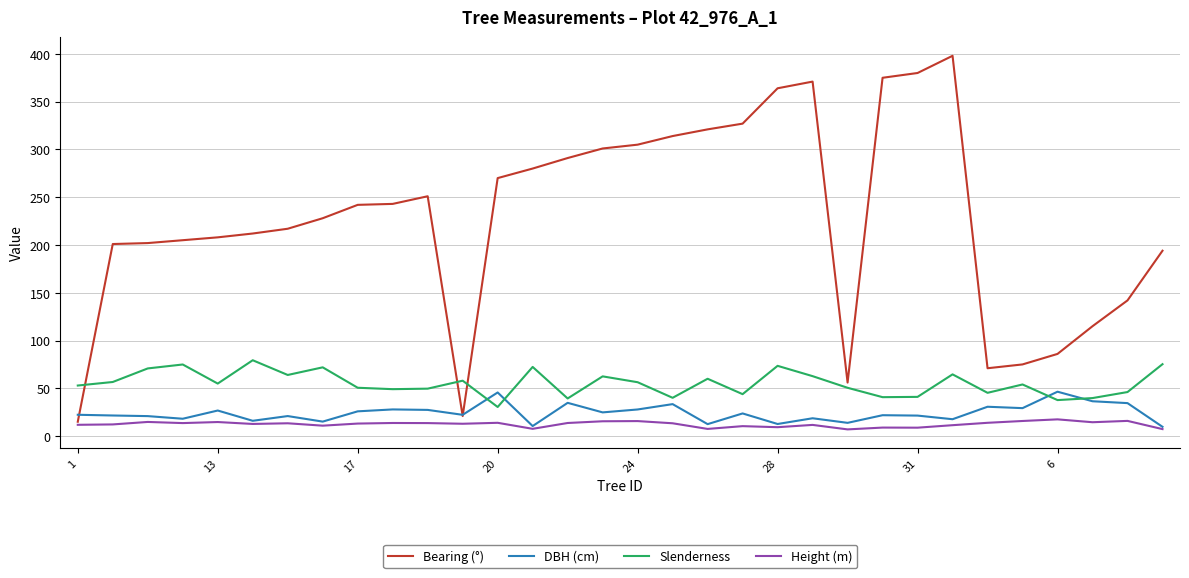

What is the maximum value for Slenderness?

79.4